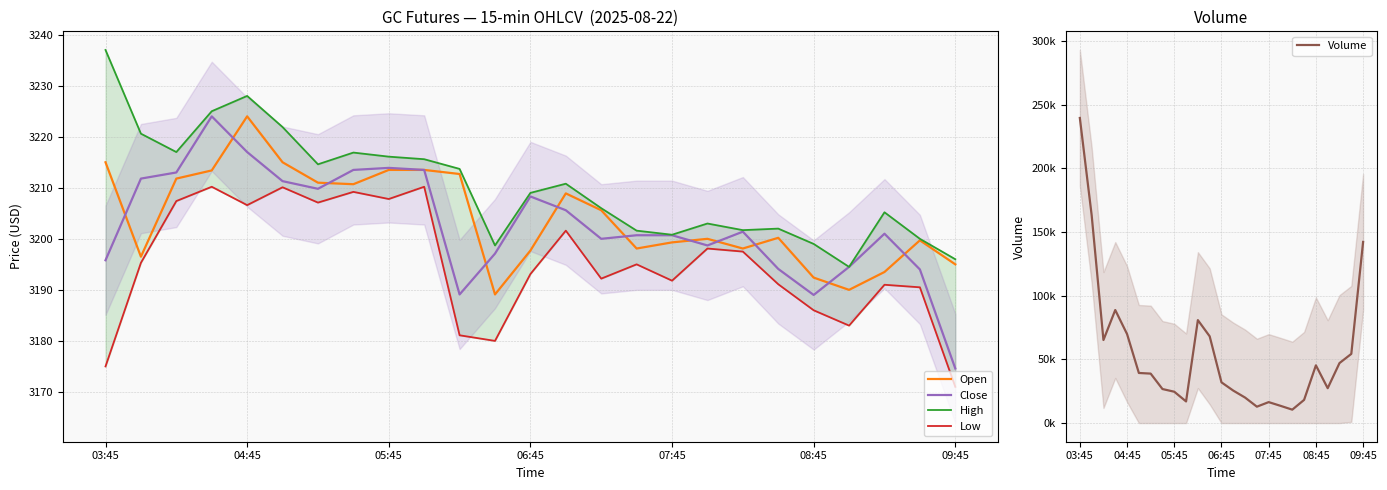

Which series has the largest total across all categories?

Volume